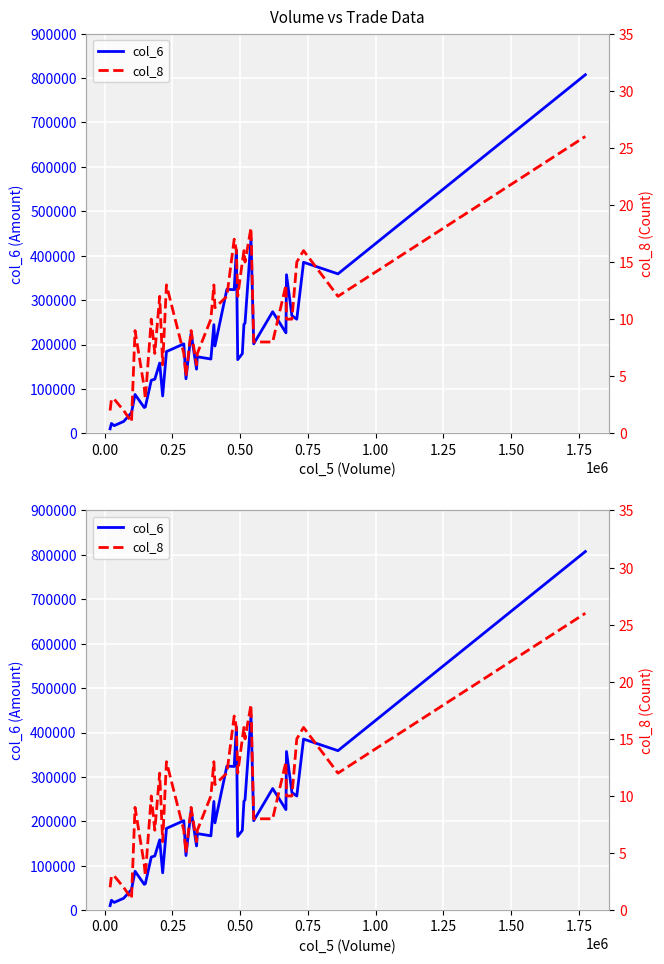

The value of col_8 at 0.00 is 1. True or false?

False